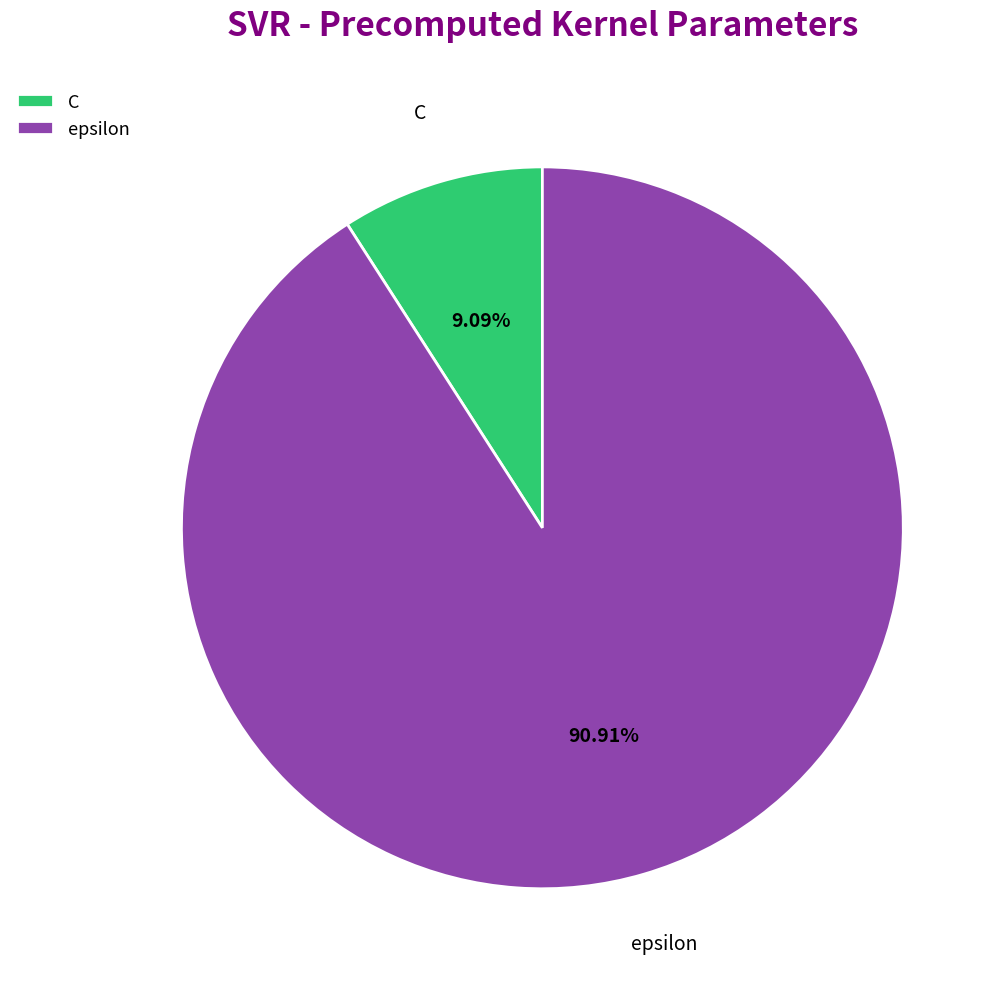

Which slice is the smallest?

C